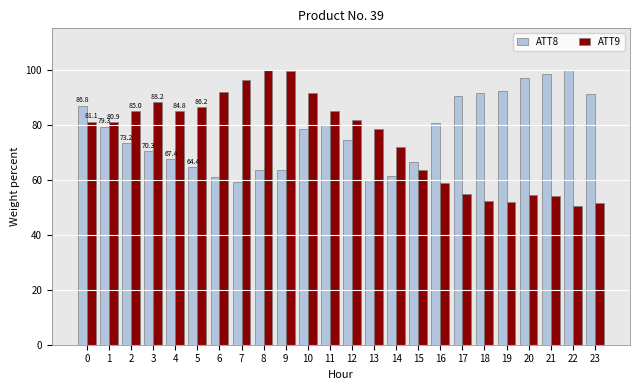

Which category has the lowest value across all series?

22